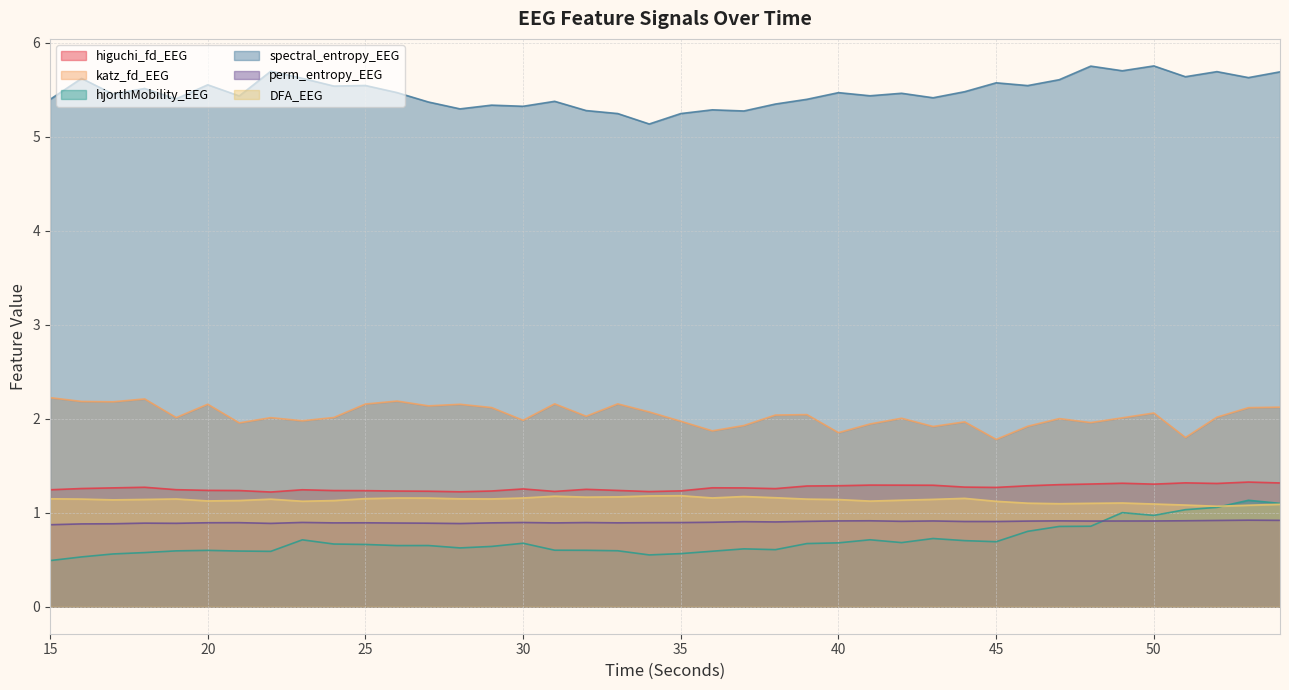

Which category has the highest value across all series?

50